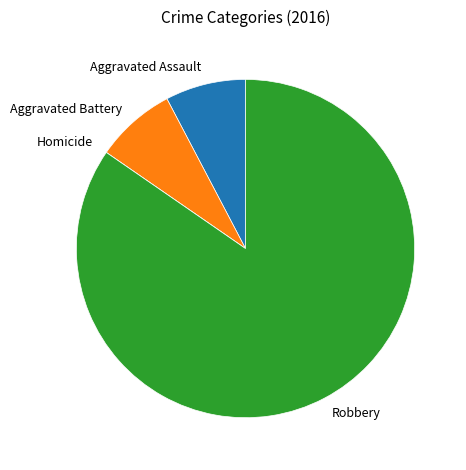

Do Aggravated Battery and Robbery together represent more than half of the pie?

Yes